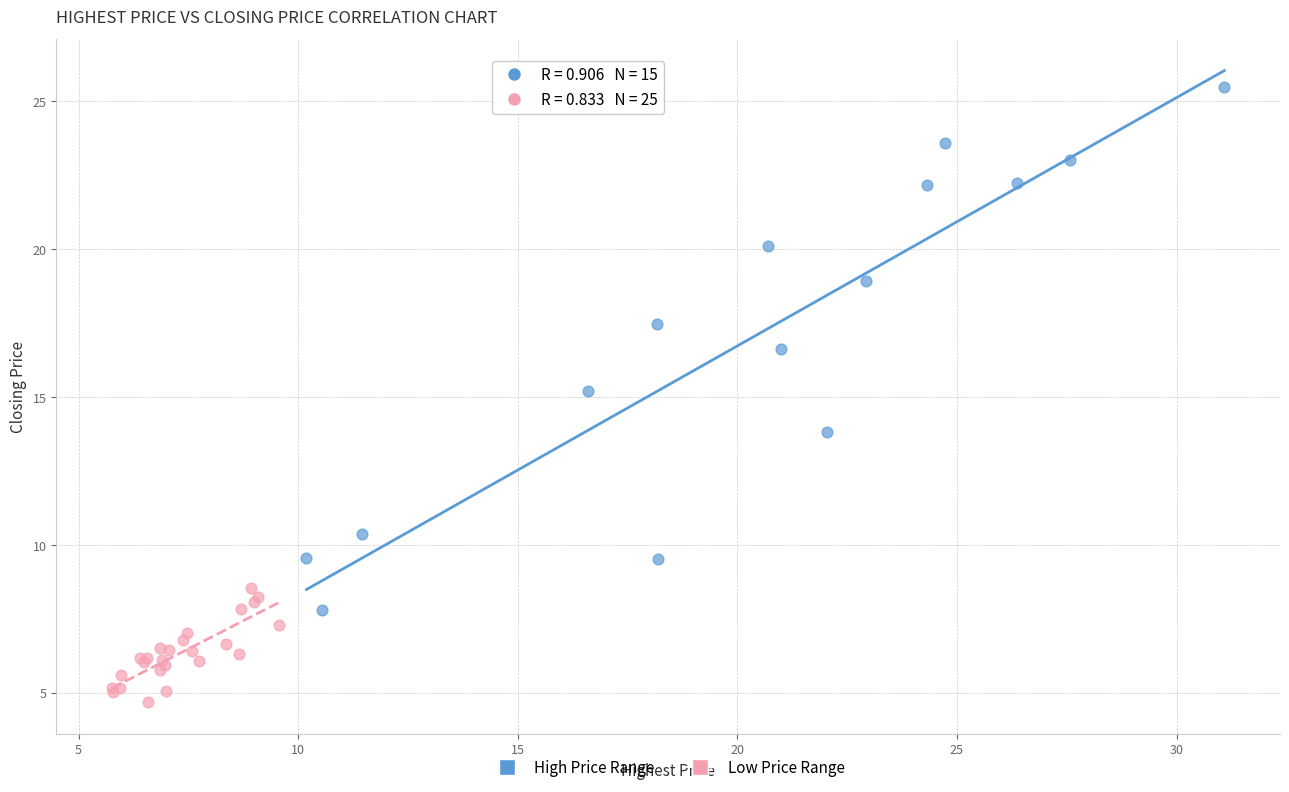

Which series contains the highest Y value?

High Price Range